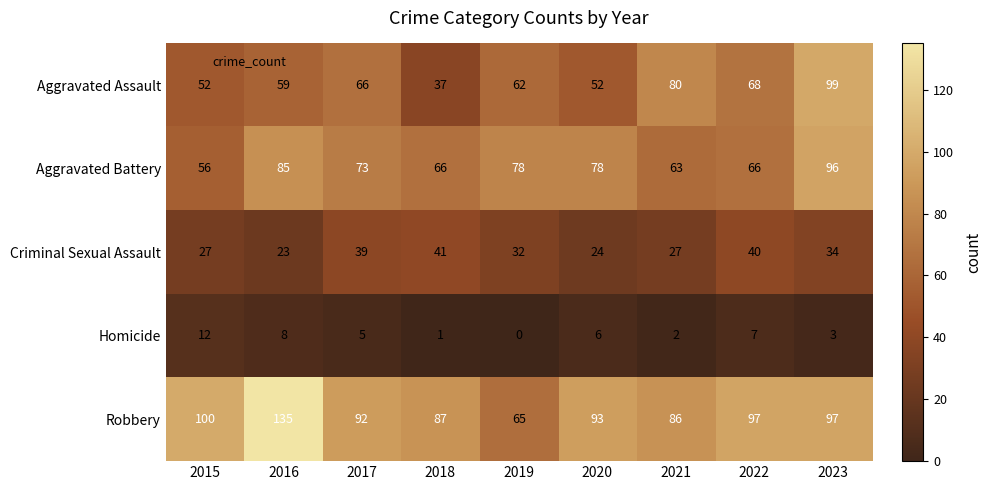

What is the sum of the Homicide values at 2020 and 2016?

14